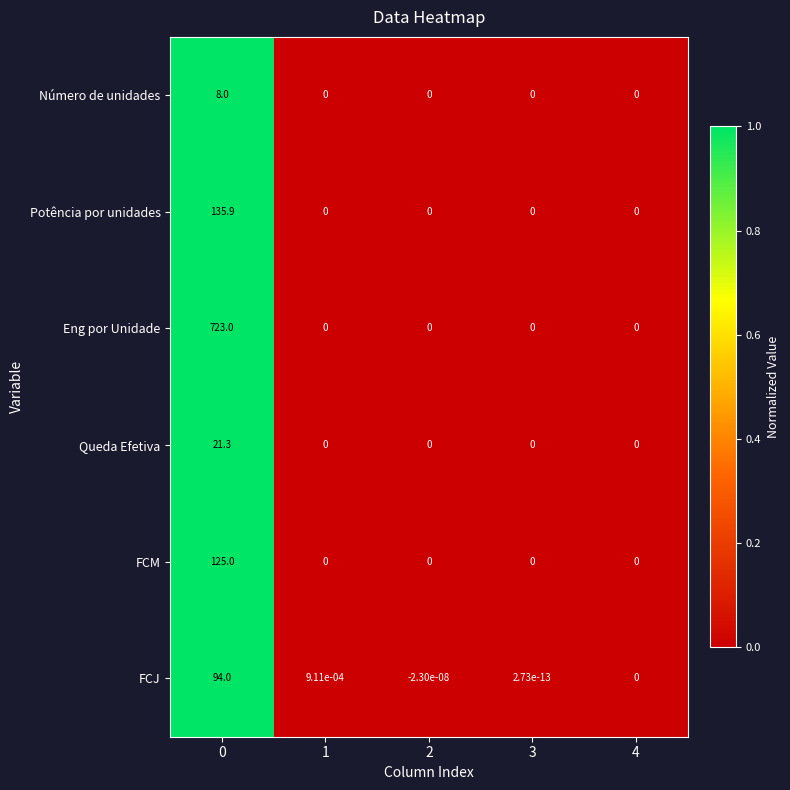

How many data points in FCJ are less than 0?

1